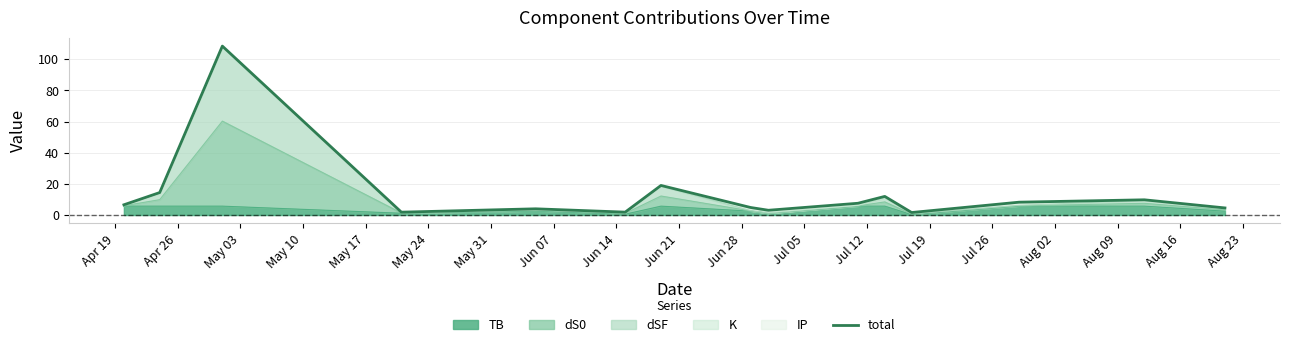

True or false: the data has more than 1 interior local peaks.

True